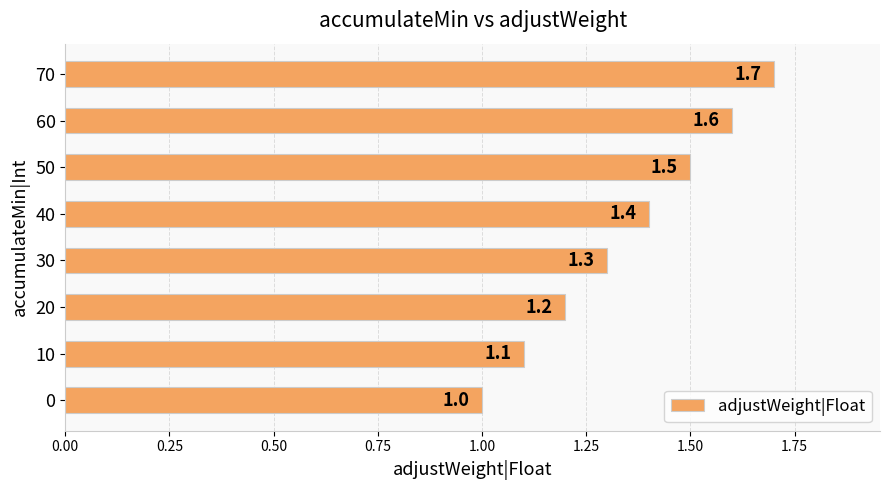

List the labels in order of value, smallest first.

0, 10, 20, 30, 40, 50, 60, 70